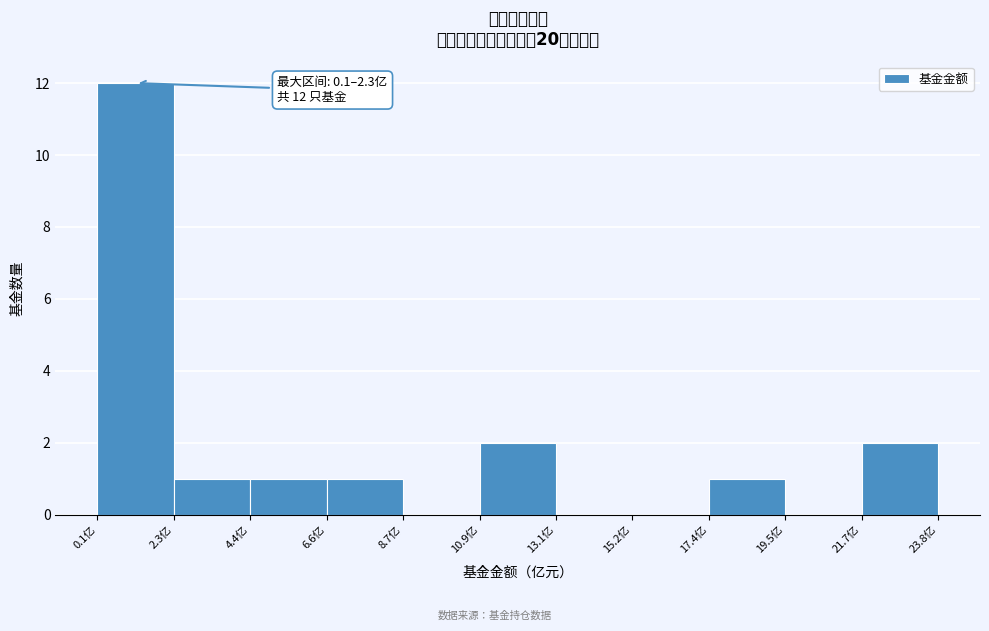

Over which range of the x-axis is the bar tallest?

0.0 to 2.5